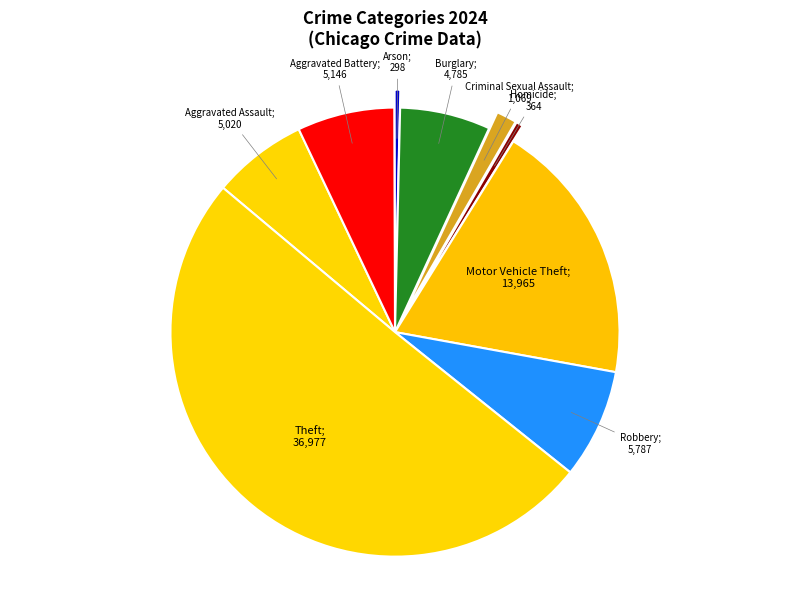

Count the number of slices in the pie.

9